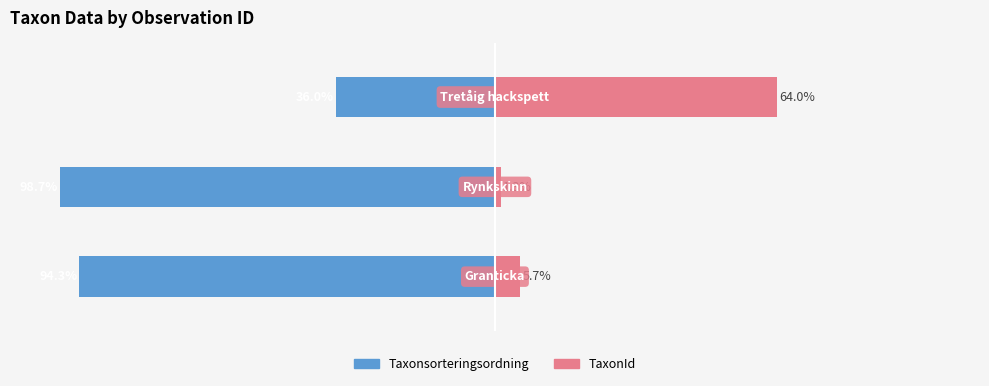

Between 0 and 2, which is larger?

2